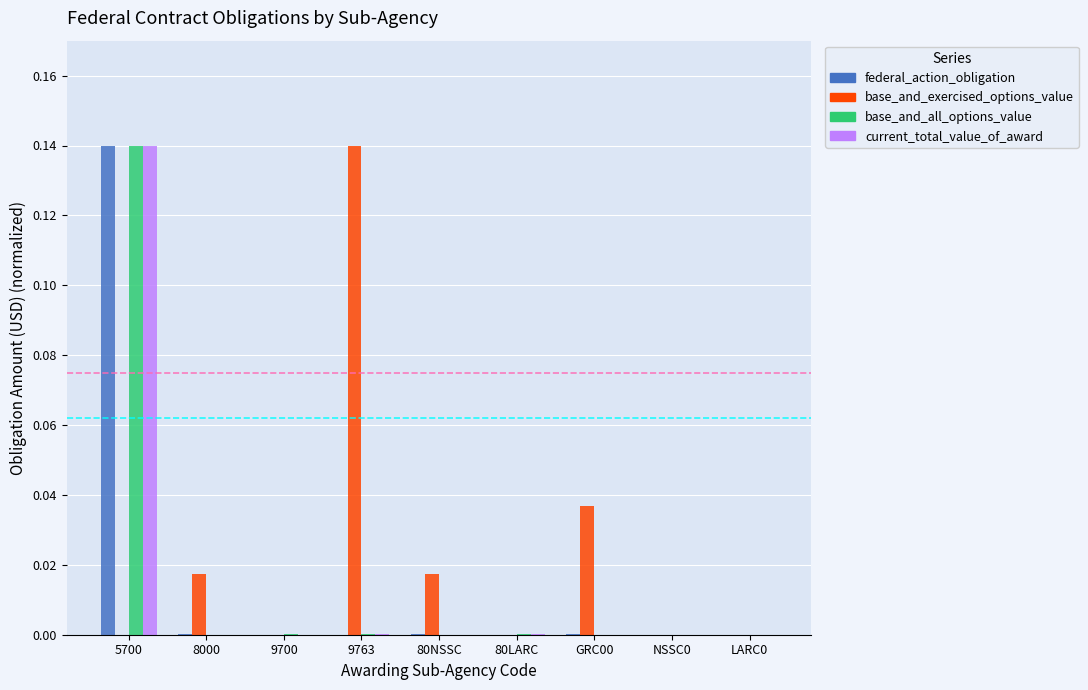

Count the number of data series in this chart.

4